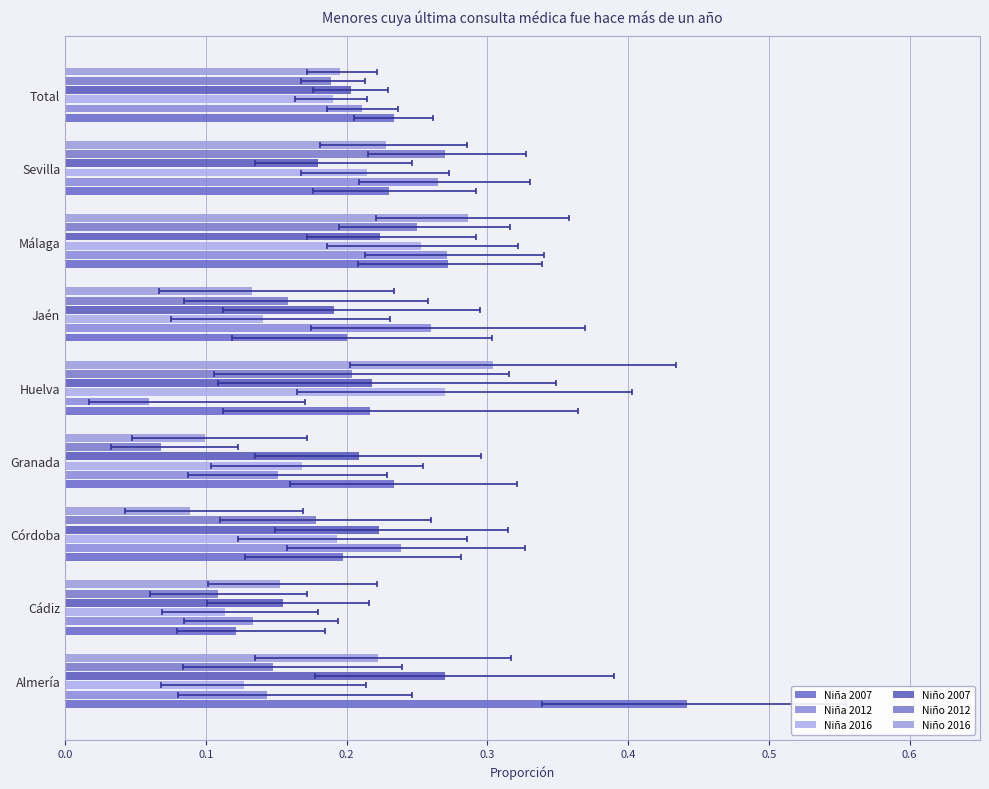

How many bars are there in total?

54